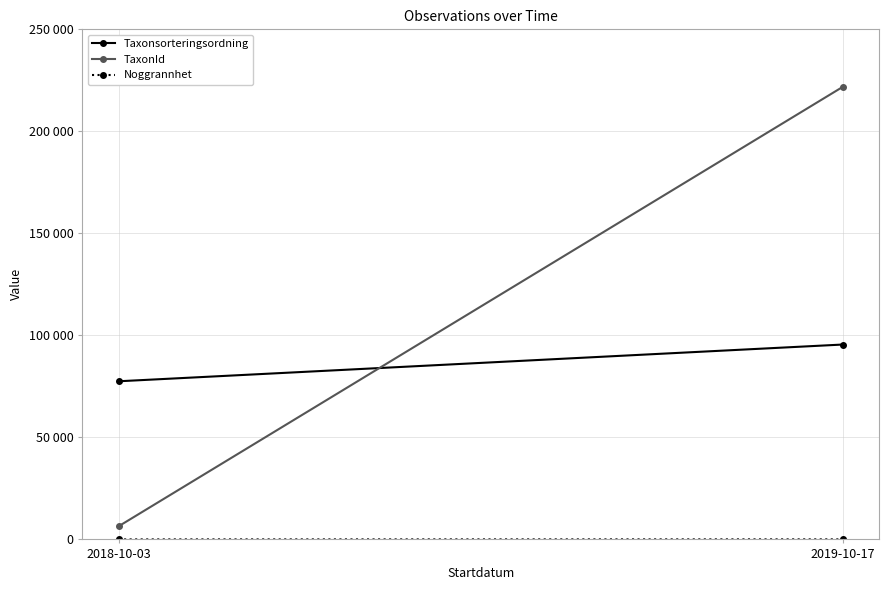

Count the TaxonId values in the range 6425 to 221941.

2